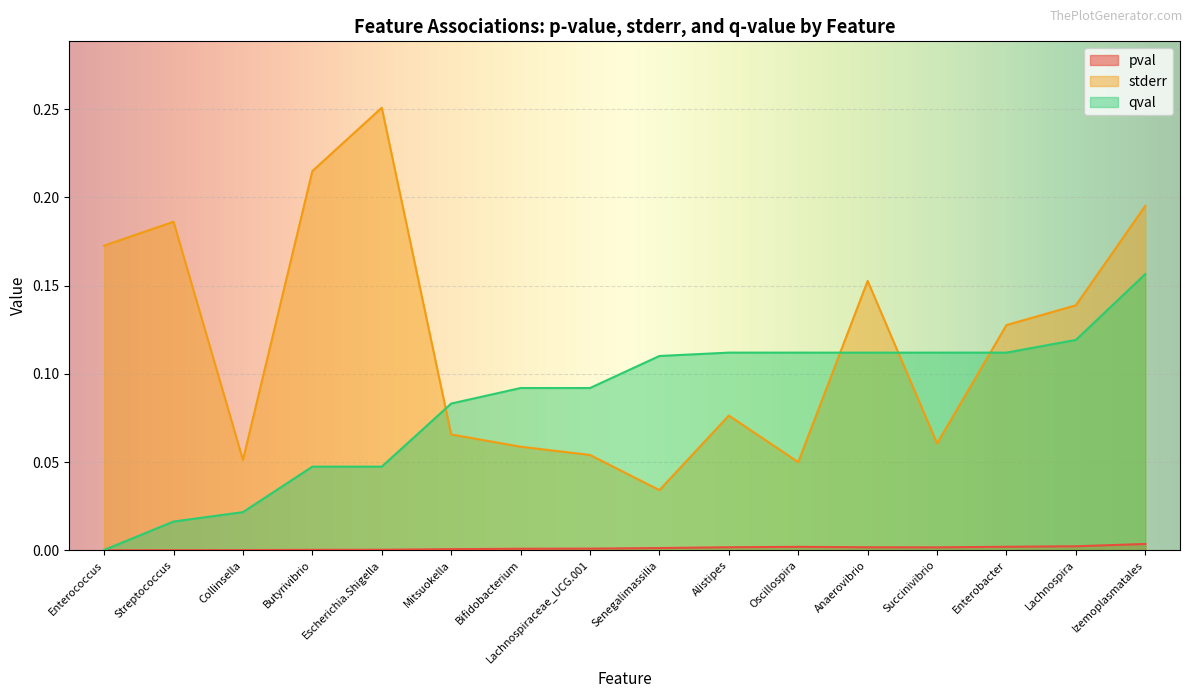

In pval, how many points are higher than both neighbors (excluding endpoints)?

1